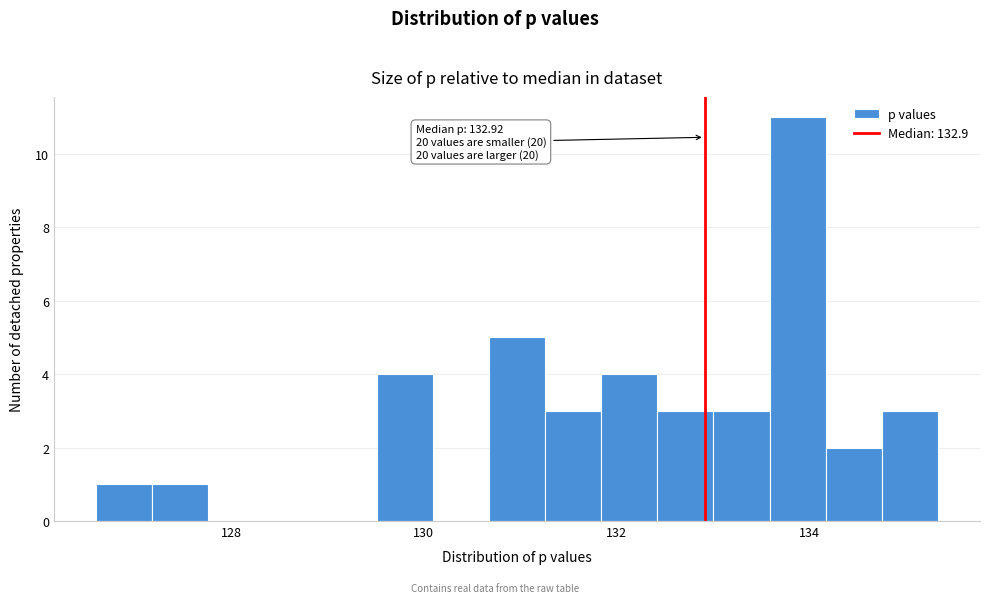

Around what value on the x-axis is the tallest bar? Give the approximate position of its centre, as read against the axis.

133.8